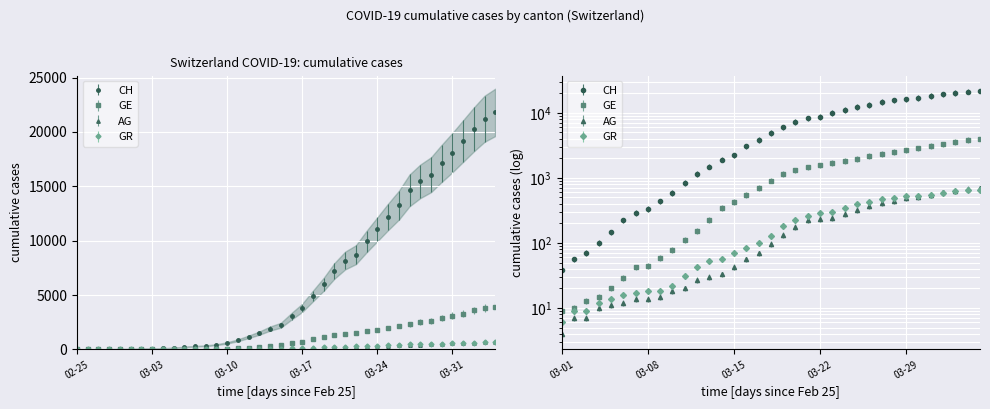

What is the total value across all series at 03-03?

99